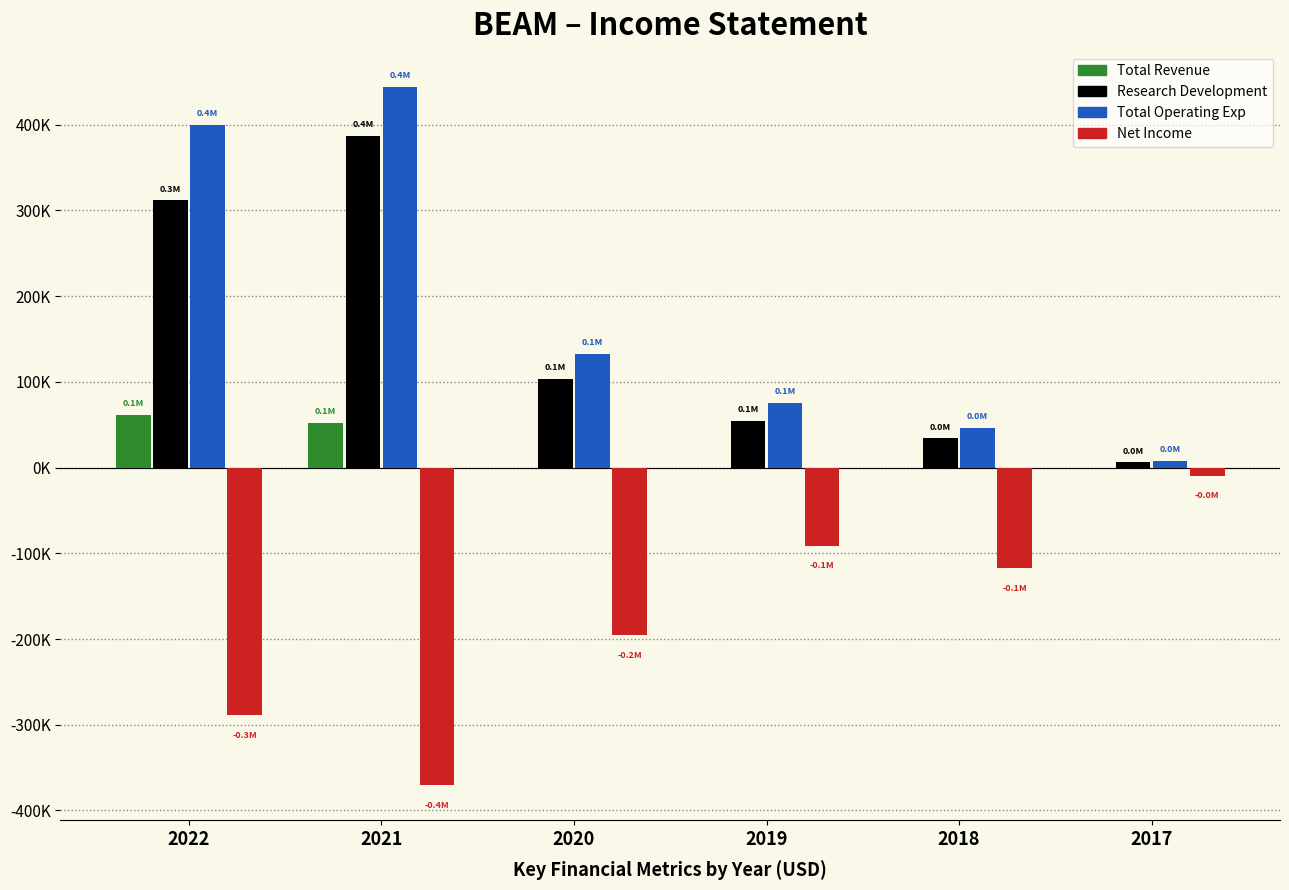

Does the chart contain stacked bars?

No